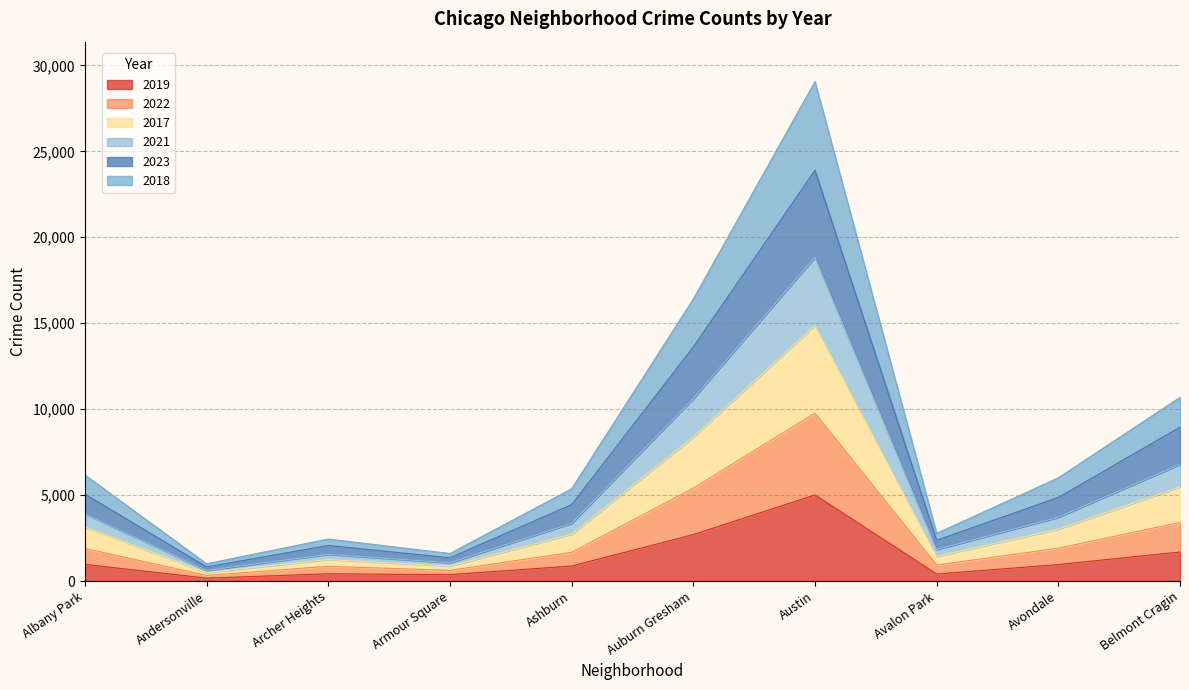

Does the chart display data point markers on the line(s)?

No